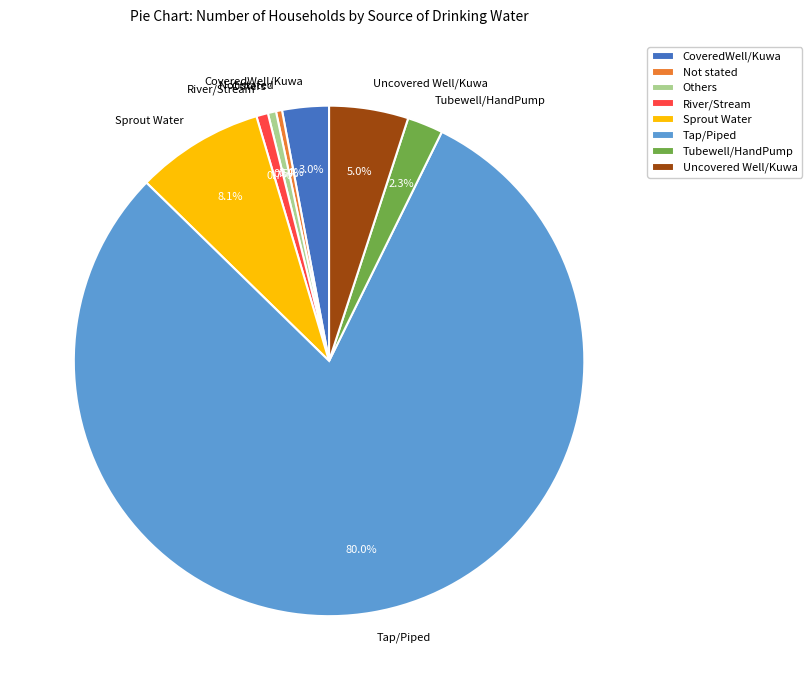

How many segments does this pie chart have?

8